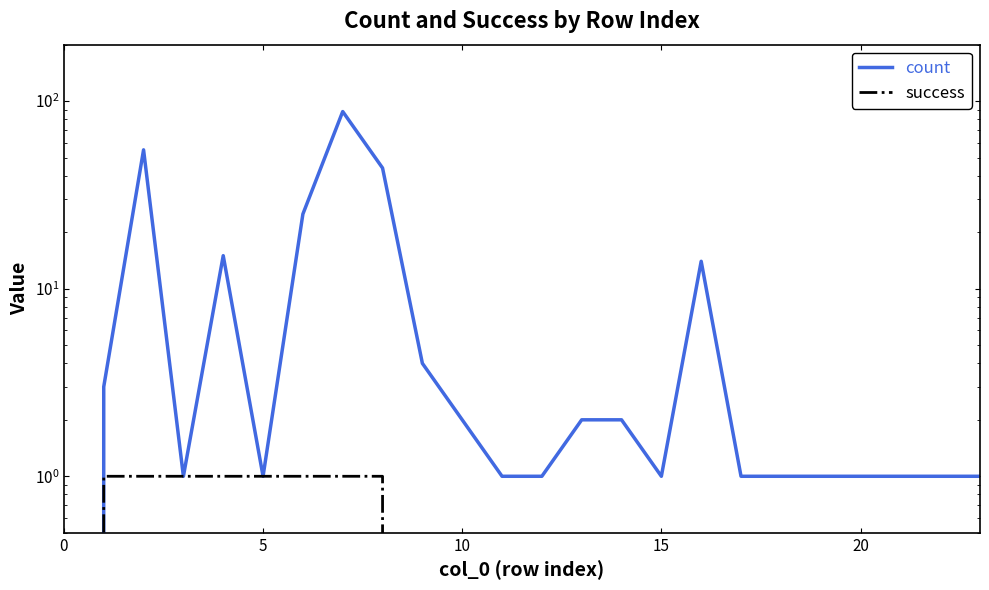

Which has a higher value, 0 or 7?

7